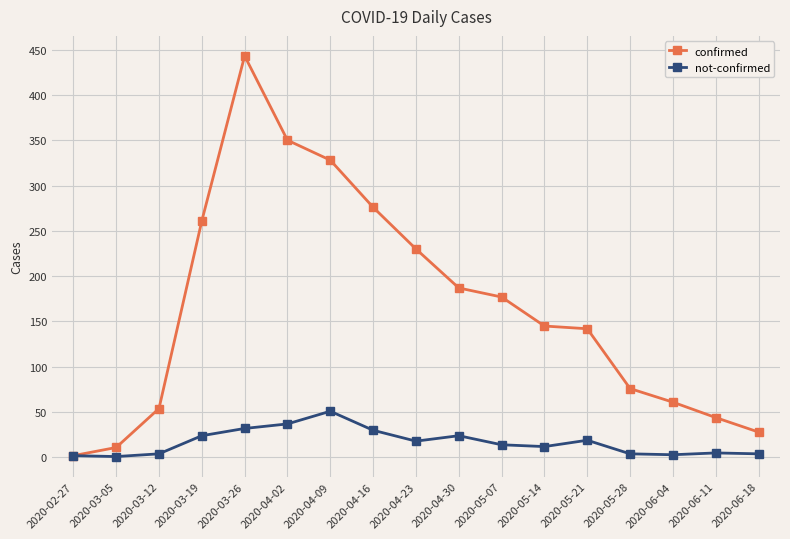

What position from the right is 2020-05-21?

5